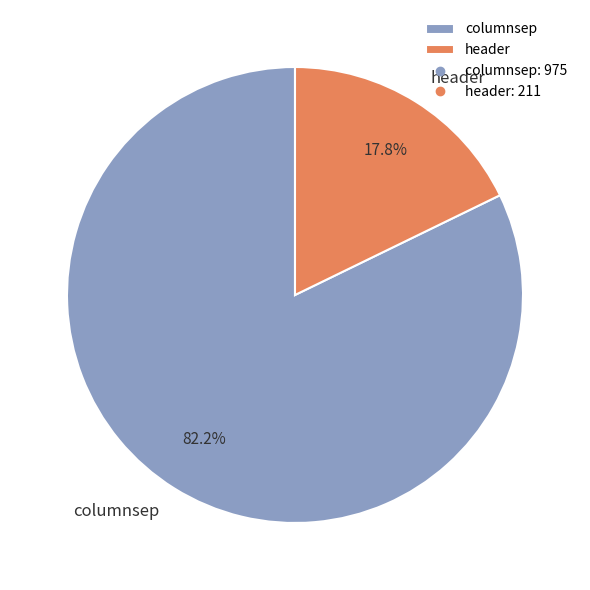

True or false: header accounts for 32% of the total.

False